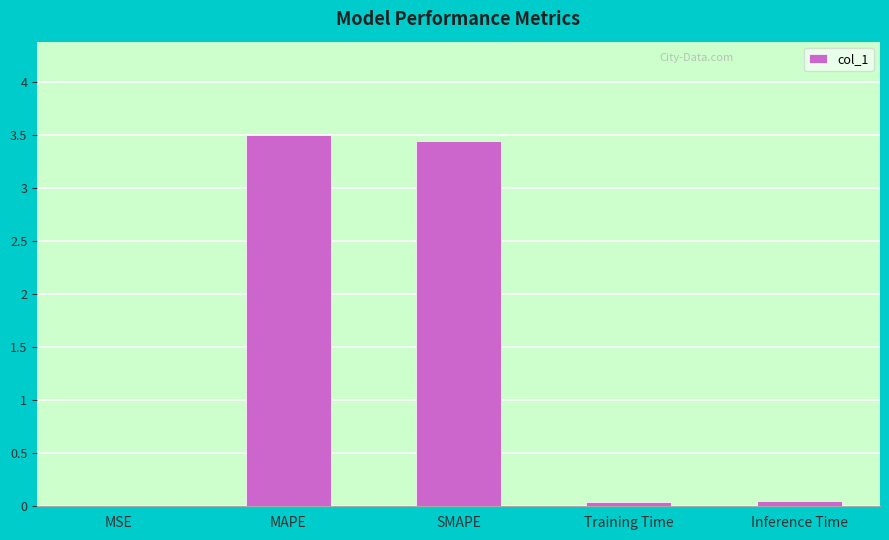

Are the bars horizontal?

No